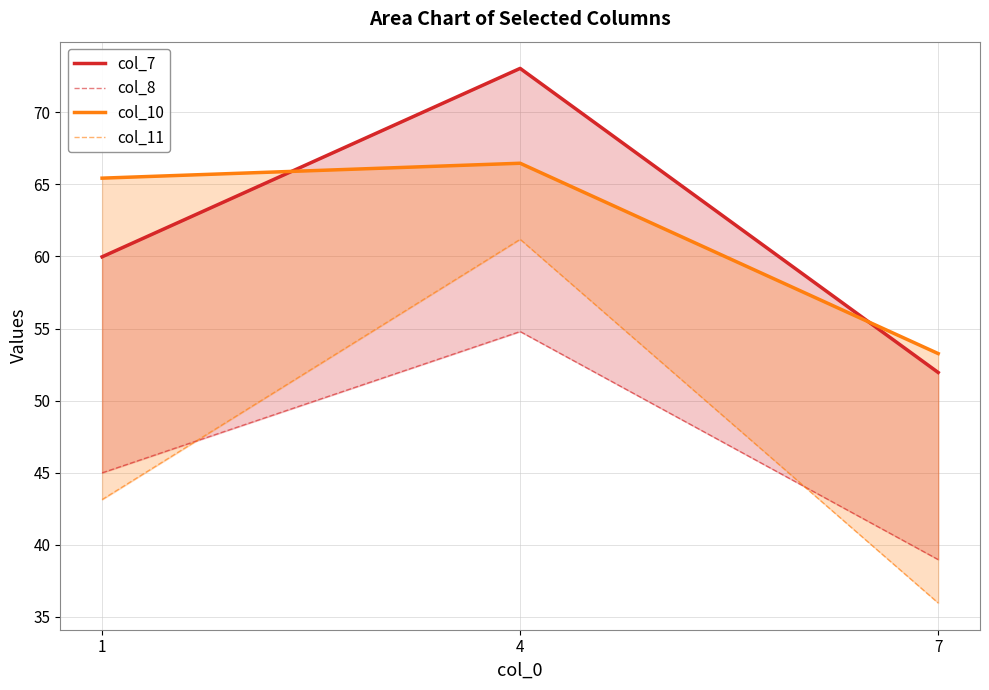

Is it true that col_8 equals 45.0 at 1?

True